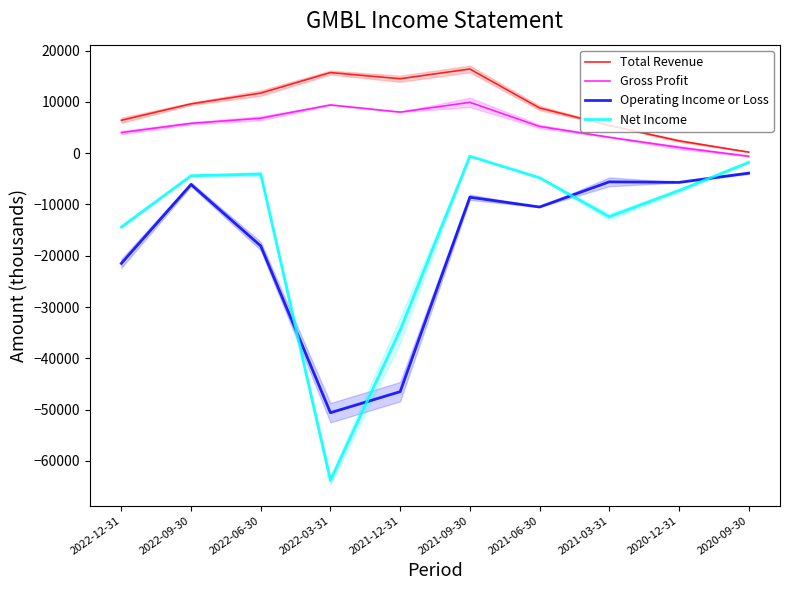

Rank the series at 2022-03-31 from highest to lowest value.

Total Revenue, Gross Profit, Operating Income or Loss, Net Income